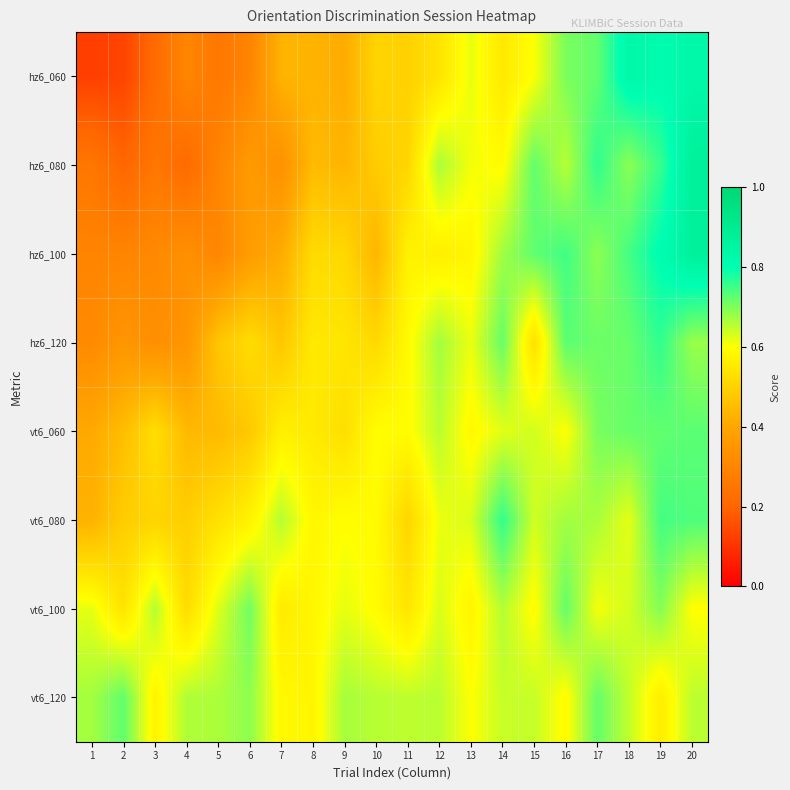

At 18, list the series in order from smallest to largest.

vt6_080, vt6_100, vt6_120, hz6_080, hz6_120, vt6_060, hz6_100, hz6_060